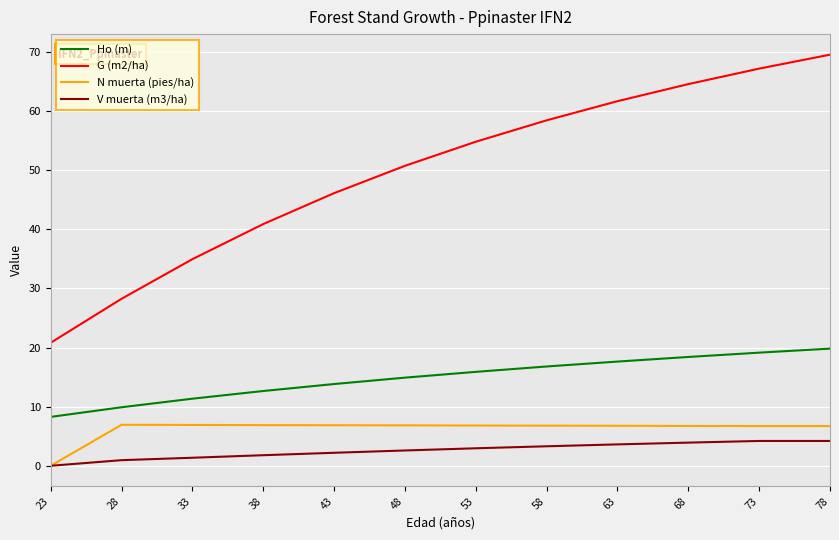

True or false: Ho (m) and G (m2/ha) intersect in this chart.

False